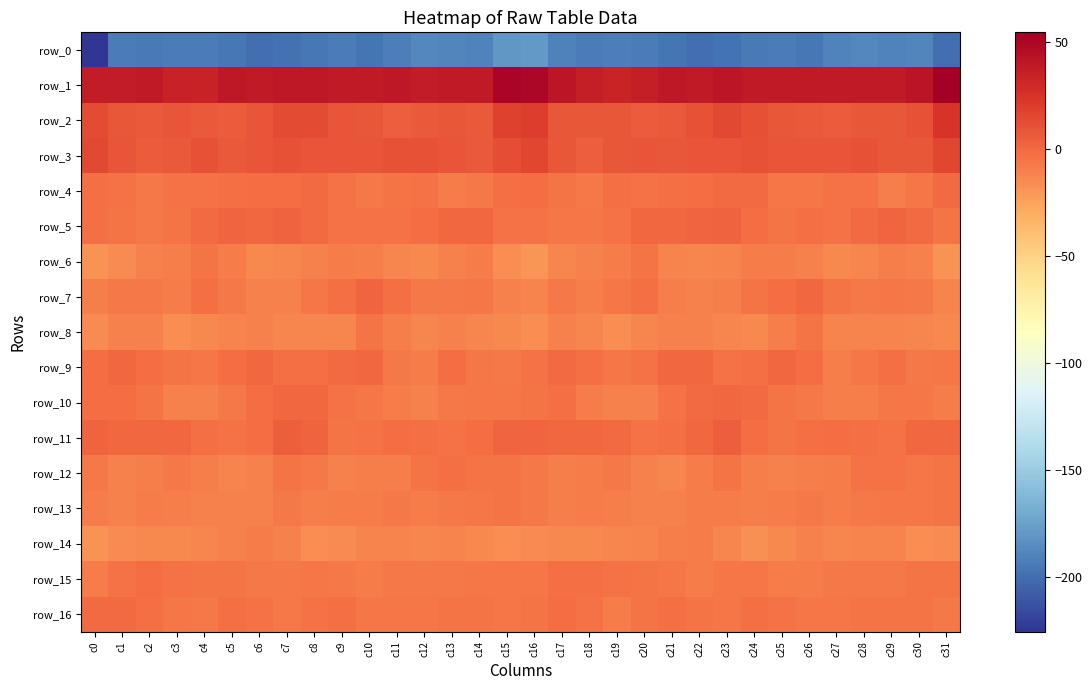

The value of row_4 at c16 is -2.2. True or false?

True